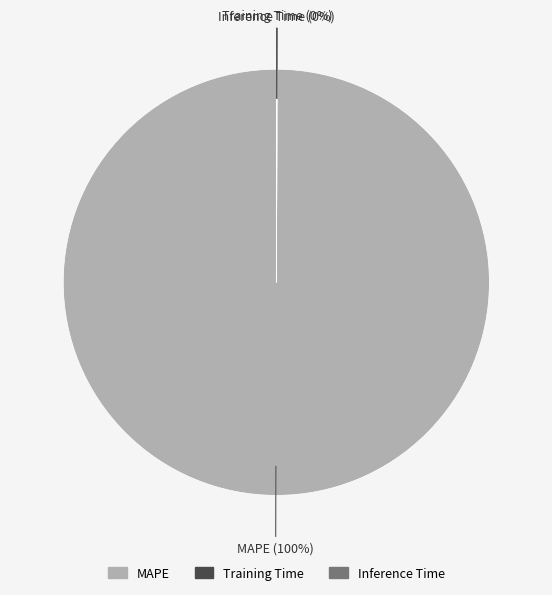

To the nearest percent, what percentage of the pie is MAPE?

100%